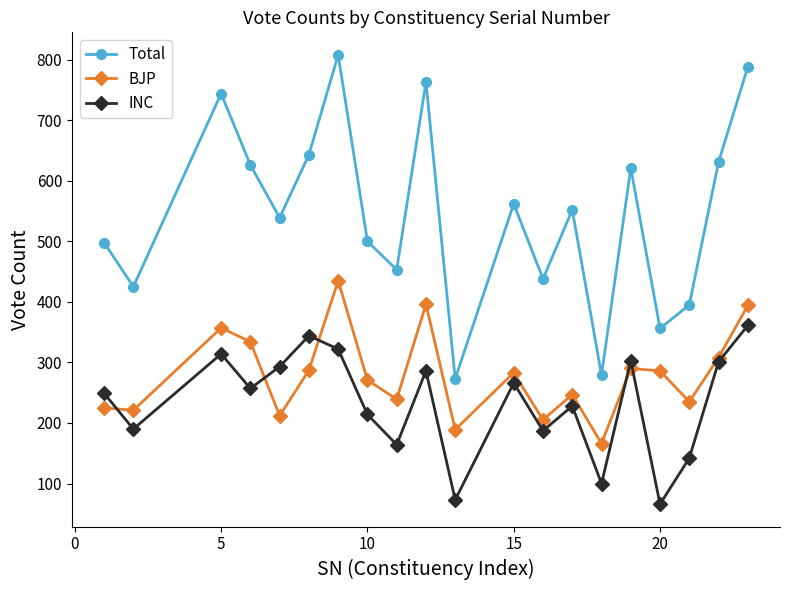

Which series has the largest total across all categories?

Total